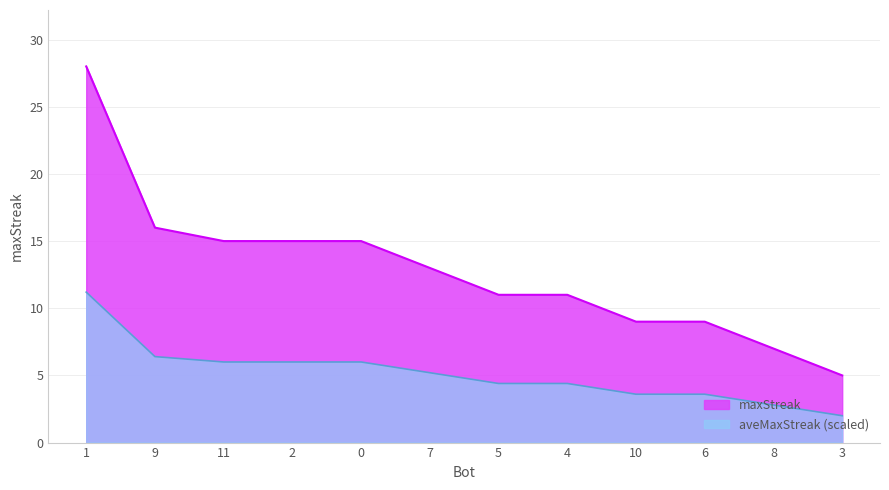

Where is the data nearest to the value 16?

9